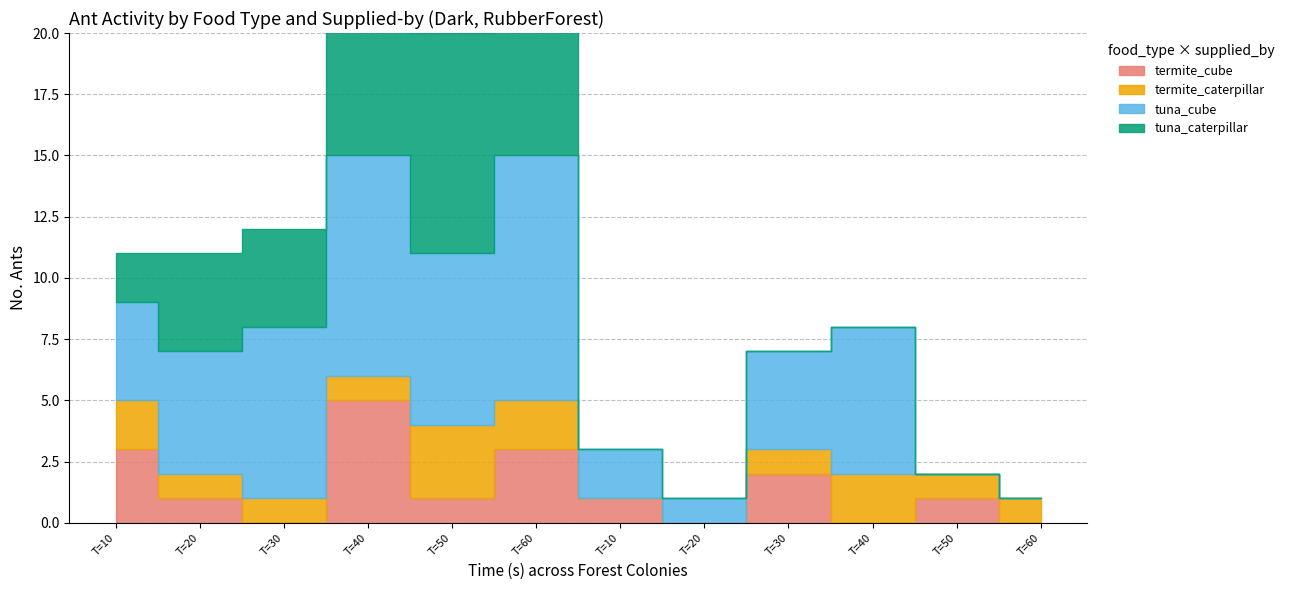

Reading right to left, extract all data points from this chart.

termite_cube: 60=0	50=1	40=0	30=2	20=0	10=1	60=3	50=1	40=5	30=0	20=1	10=3
termite_caterpillar: 60=1	50=1	40=2	30=1	20=0	10=0	60=2	50=3	40=1	30=1	20=1	10=2
tuna_cube: 60=0	50=0	40=6	30=4	20=1	10=2	60=10	50=7	40=9	30=7	20=5	10=4
tuna_caterpillar: 60=0	50=0	40=0	30=0	20=0	10=0	60=14	50=9	40=10	30=4	20=4	10=2